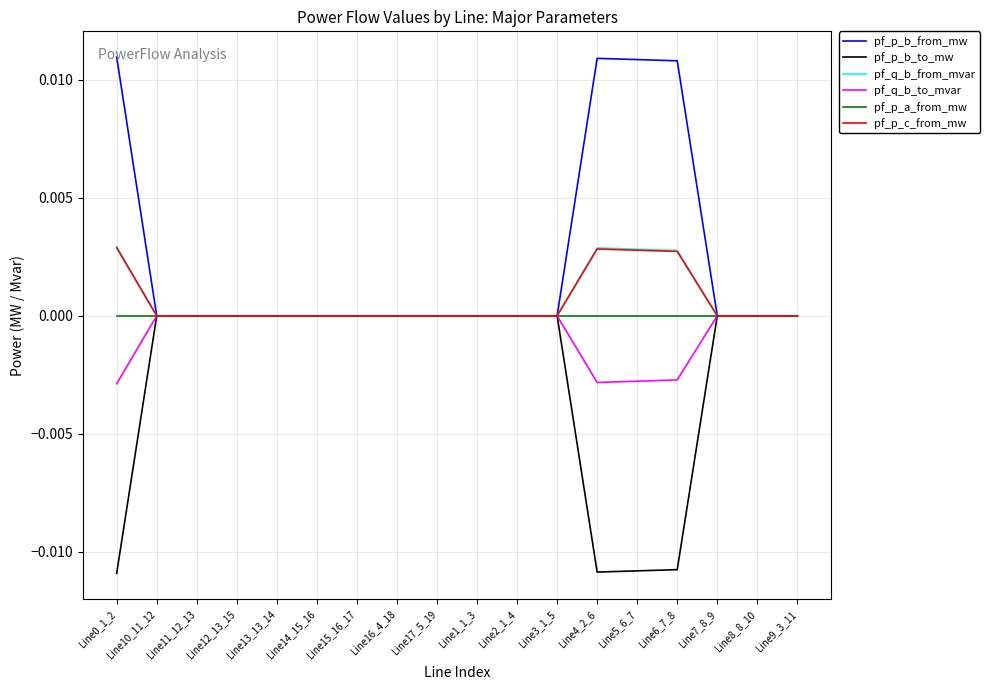

The pf_q_b_to_mvar series shows -0.0 at Line1_1_3. True or false?

True